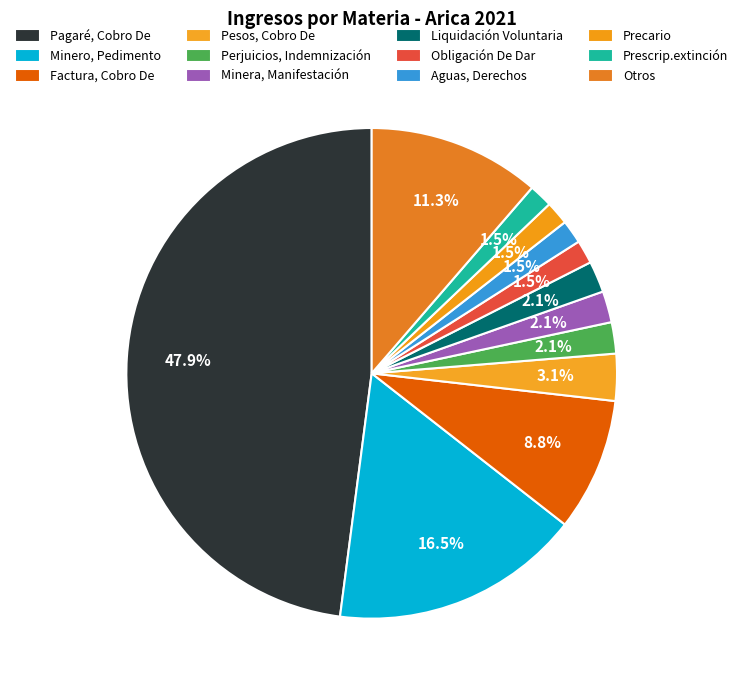

What percentage is the Aguas, Derechos slice, to the nearest percent?

2%